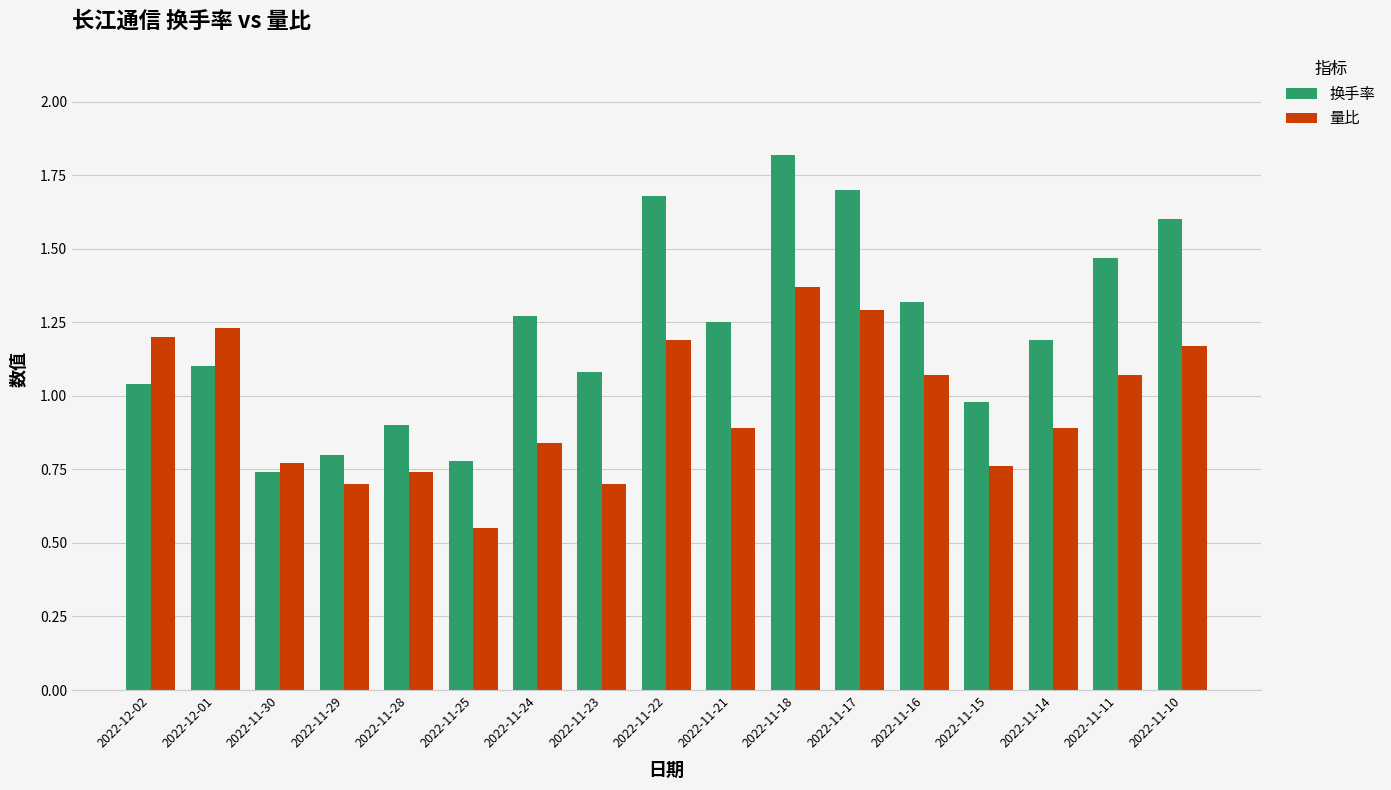

Is the value of 换手率 at 2022-11-22 greater than the value of 量比 at 2022-11-30?

Yes